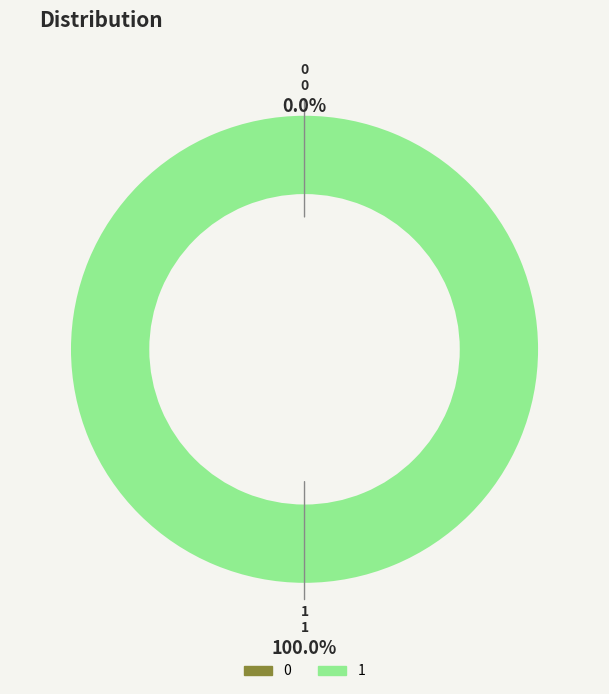

The 0 slice represents 0% of the pie. True or false?

True